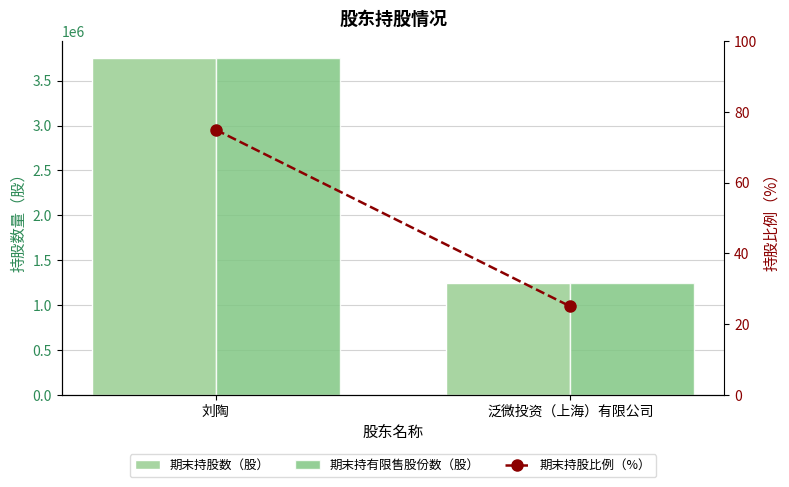

What is the sum of the 期末持股数（股） values at 泛微投资（上海）有限公司 and 刘陶?

5000000